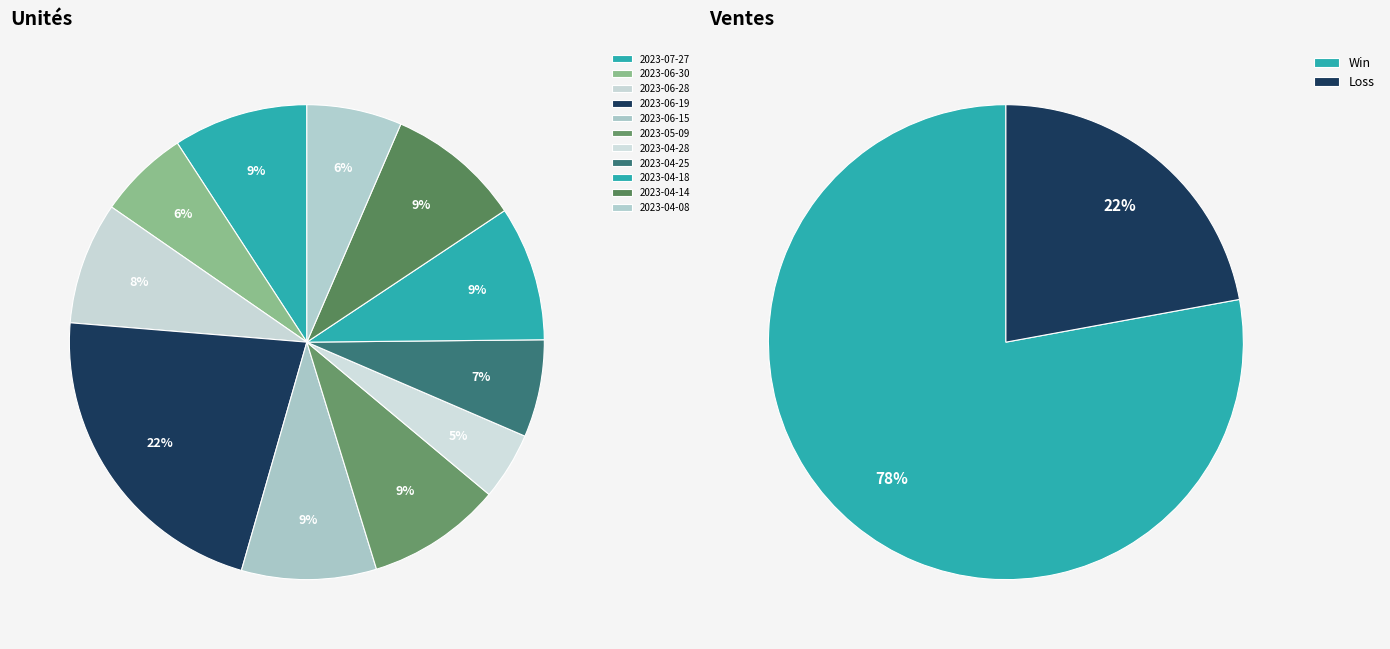

To the nearest percent, what portion does 2023-04-18 represent?

9%